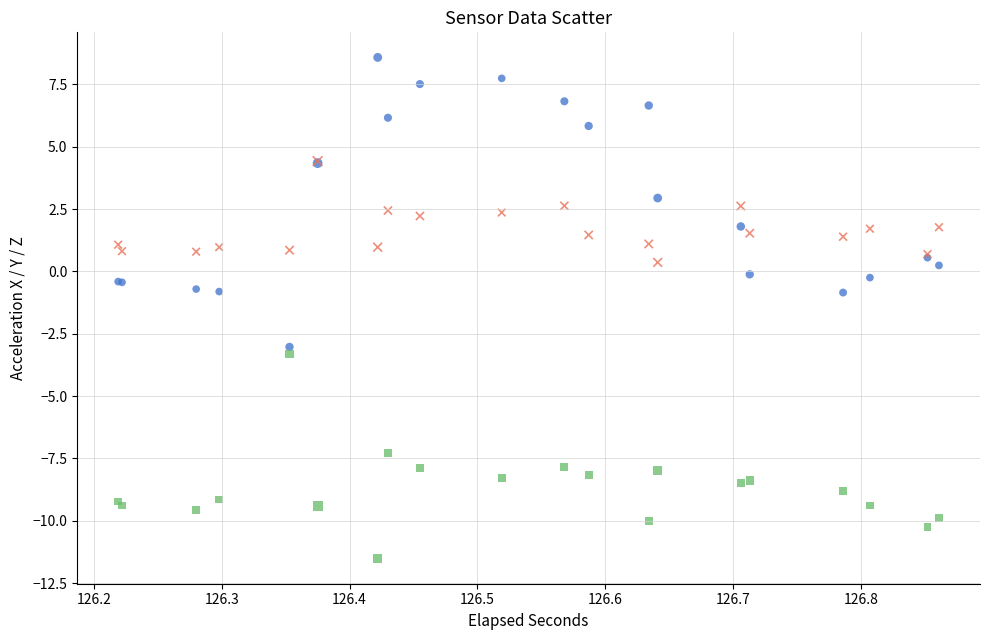

In the acc_z series, what Y value is closest to -7?

-7.3